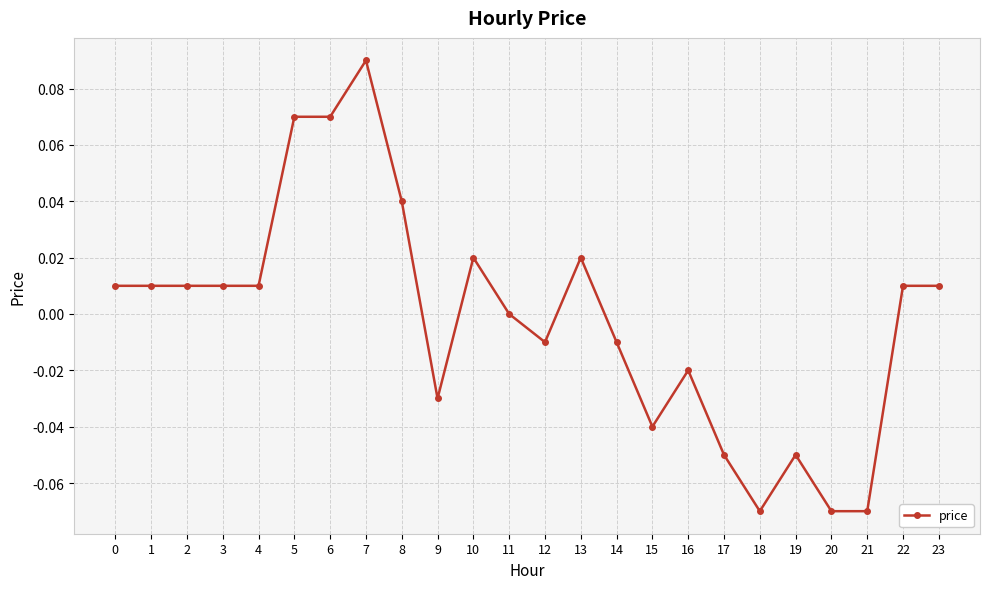

Which has a higher value, 13 or 9?

13